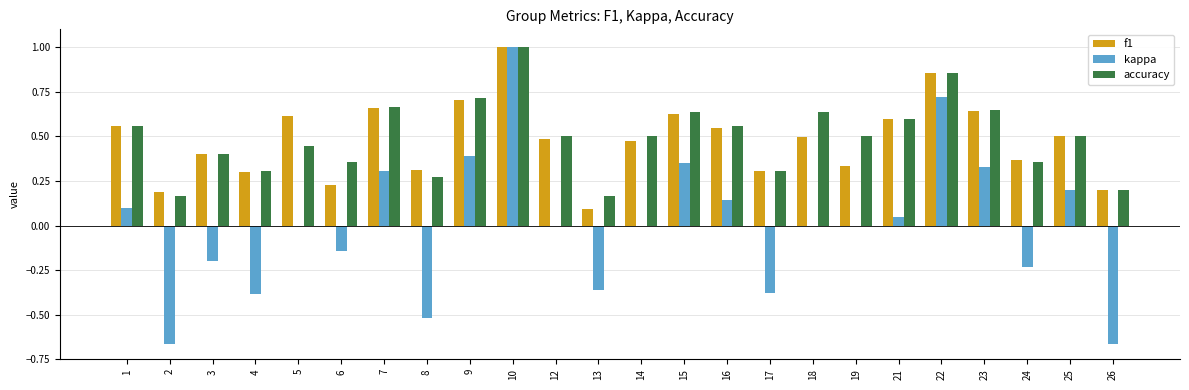

What is the approximate value of kappa at 10?

1.0